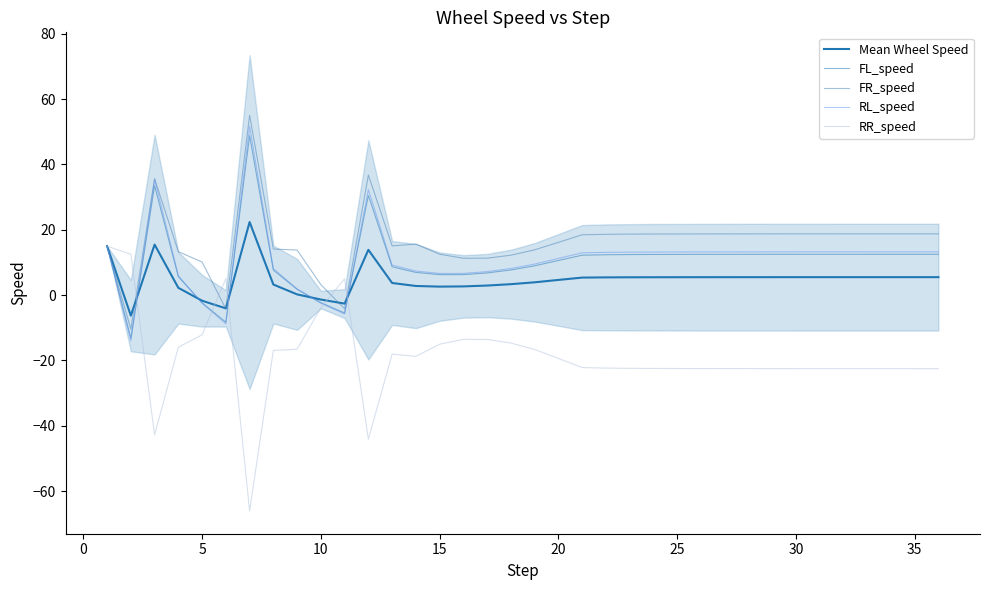

What is the difference between the maximum and minimum values in the Mean Wheel Speed series?

28.6